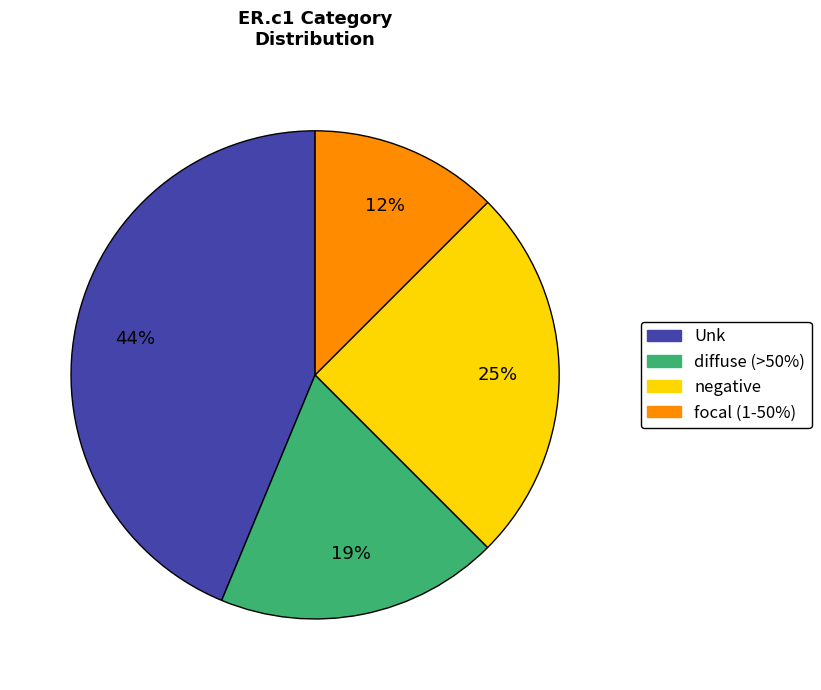

Is there a majority slice in this chart?

No